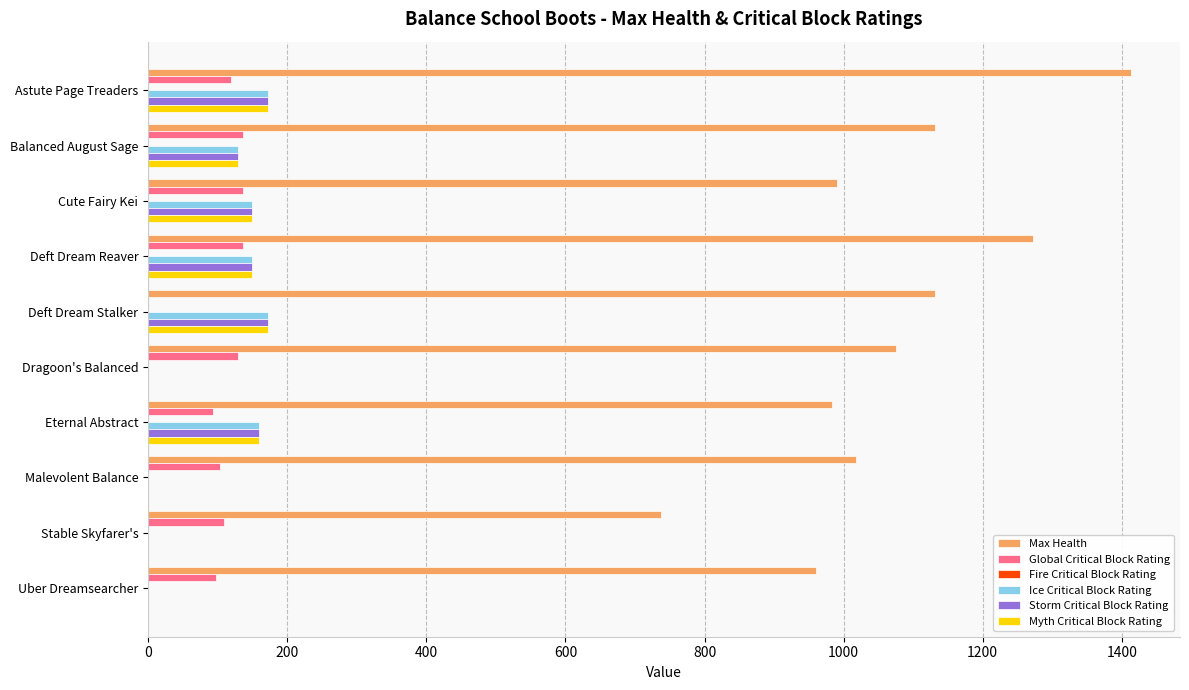

Which series has the largest total across all categories?

Max Health